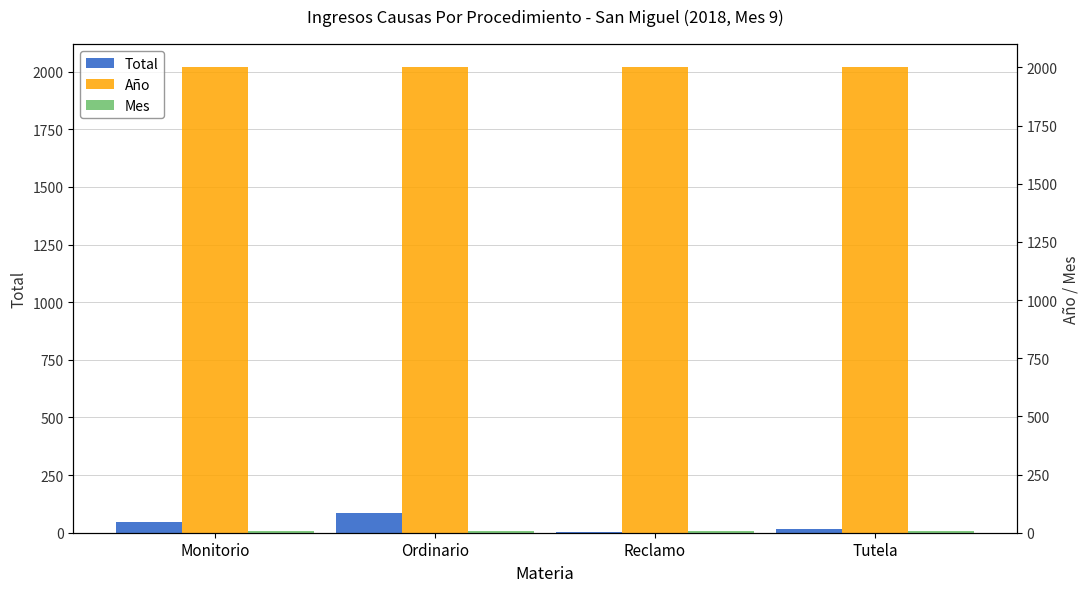

How many groups of bars are there?

4